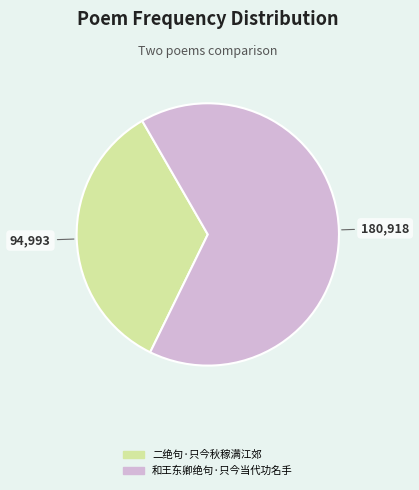

Approximately how many times larger is the value at 二绝句·只今秋稼满江郊 compared to 和王东卿绝句·只今当代功名手?

0.5